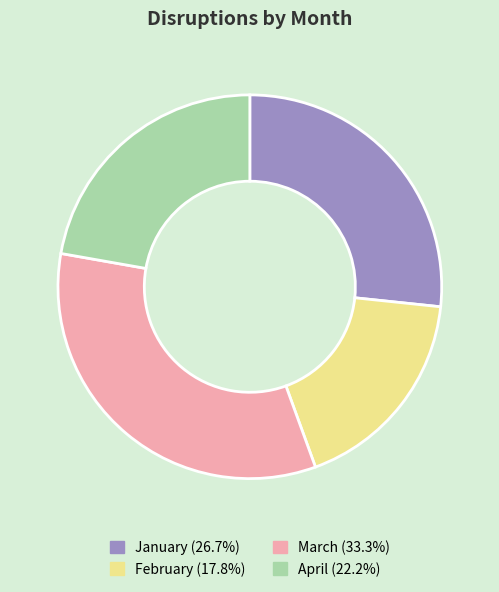

Is February the majority of the pie?

No